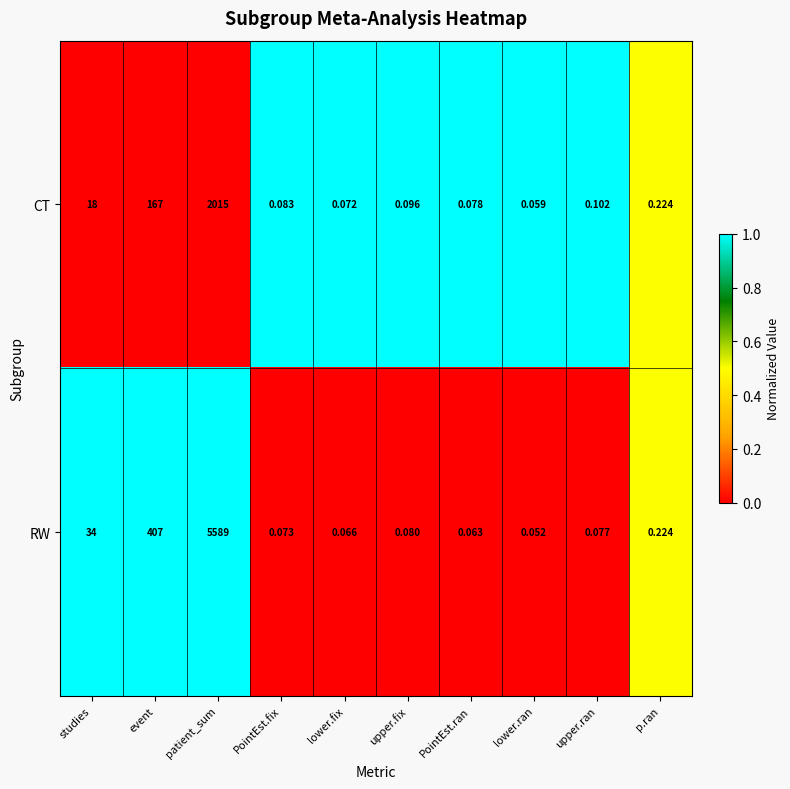

Rank the categories by CT value from lowest to highest.

lower.ran, lower.fix, PointEst.ran, PointEst.fix, upper.fix, upper.ran, p.ran, studies, event, patient_sum